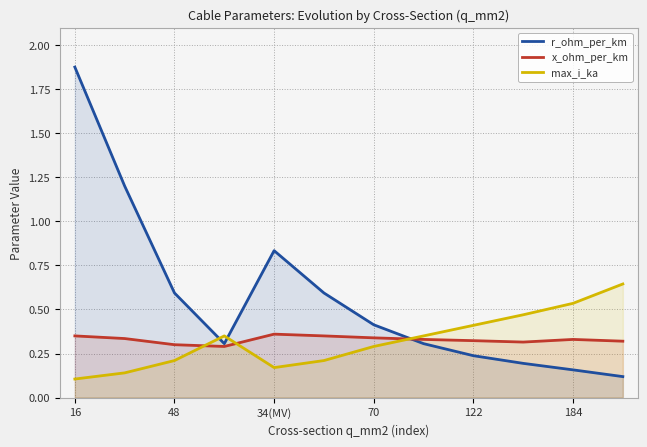

The r_ohm_per_km series shows 0.2 at 11. True or false?

False